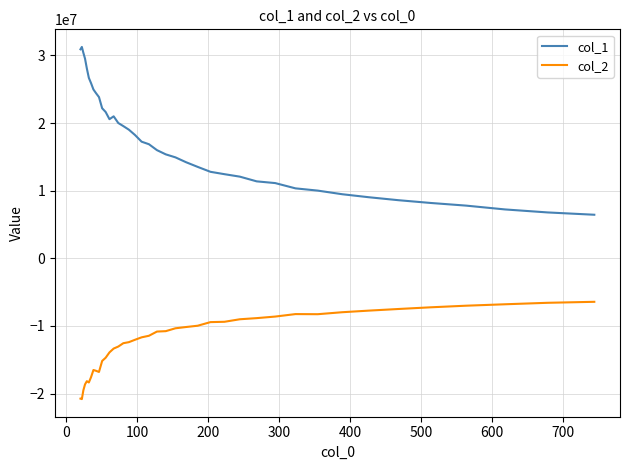

What is the lowest value of the col_1 series?

6448728.2